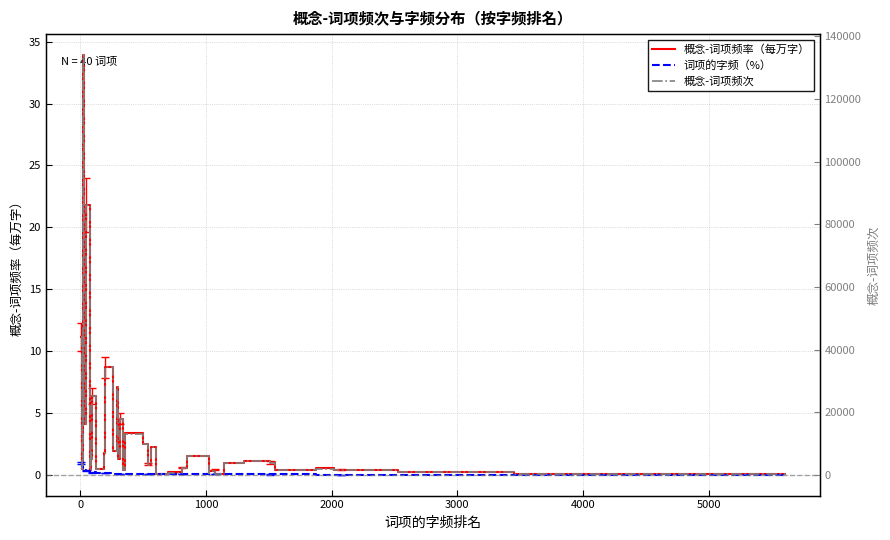

How many values in the 概念-词项频次 series are below 3869?

20